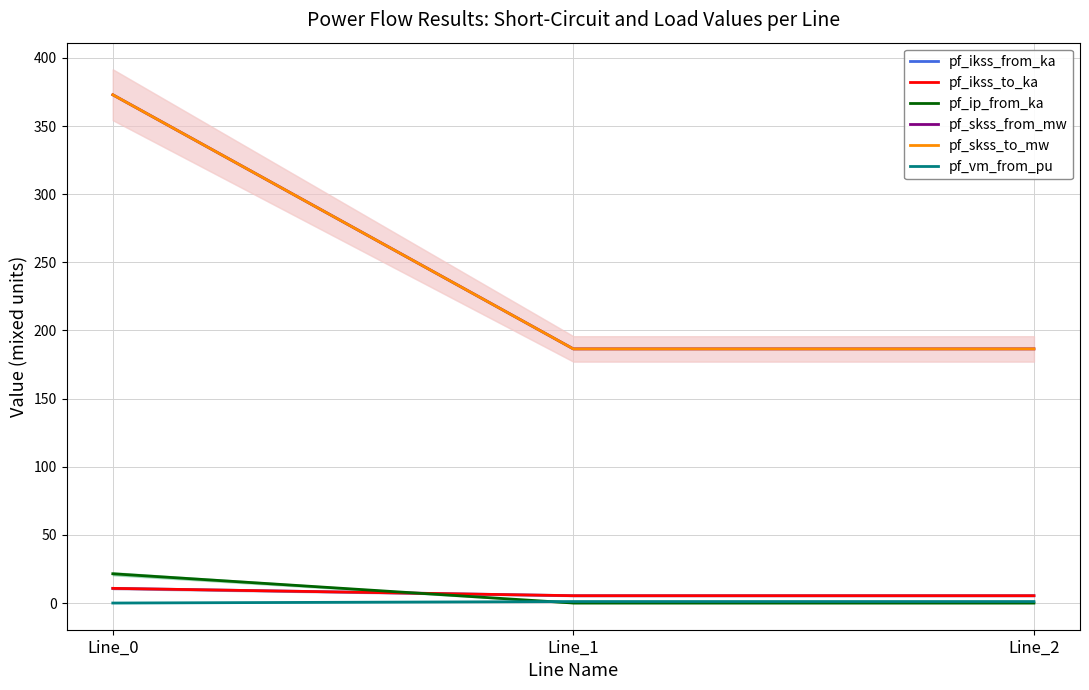

What is the difference between the maximum and minimum values in the pf_skss_to_mw series?

186.5